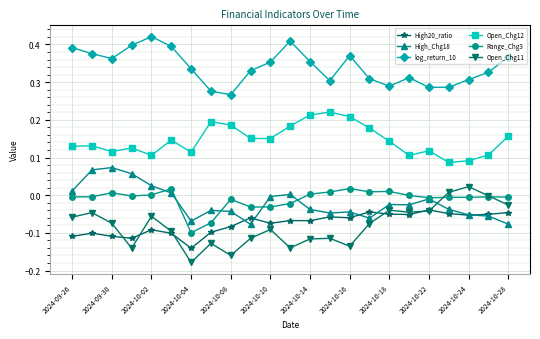

True or false: High20_ratio and Open_Chg12 cross at least once.

False